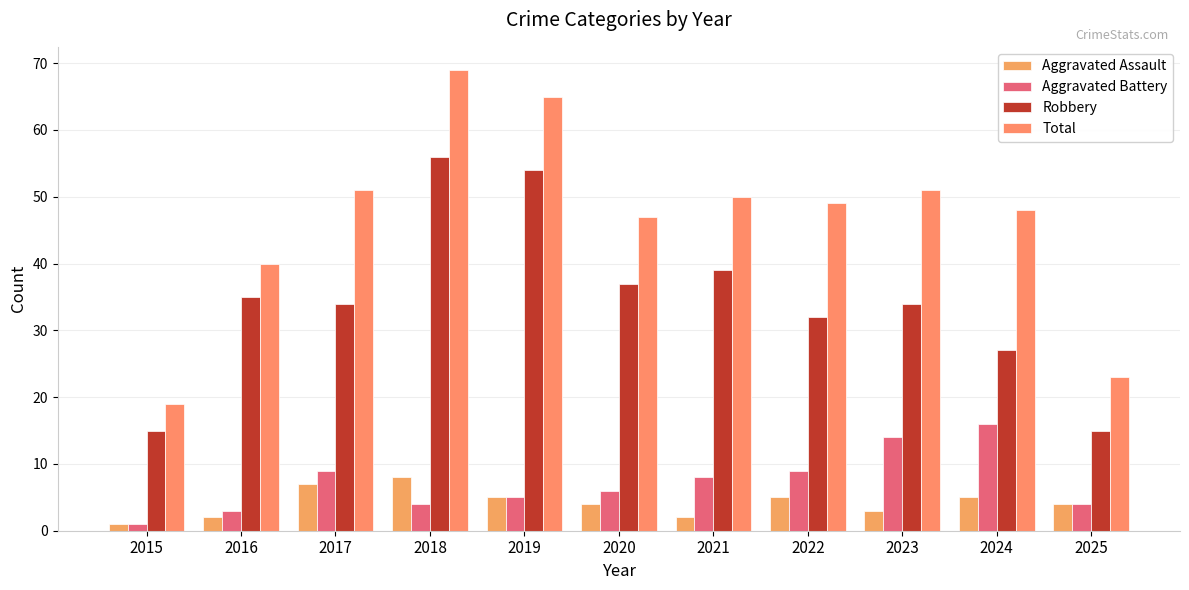

At which category is the sum across all series the highest?

2018